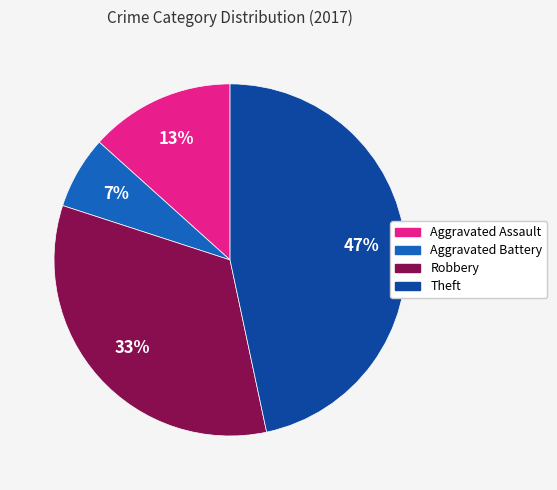

Does any single category account for the majority?

No